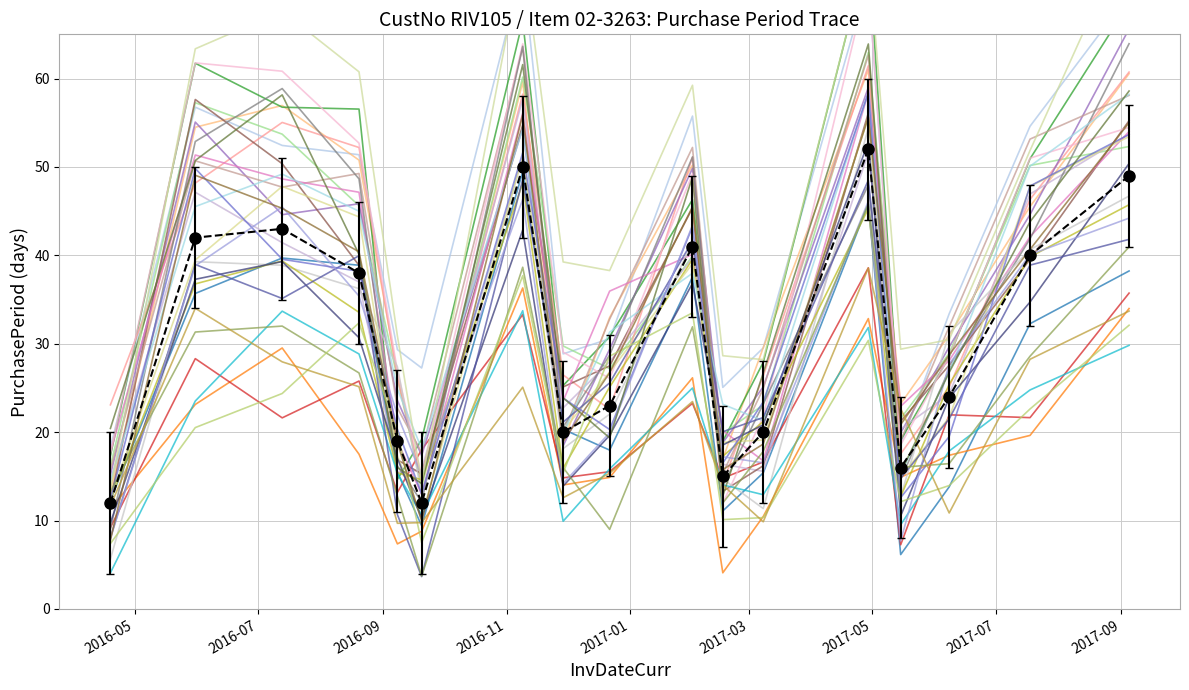

Where does the data first go above 24?

2016-05-31